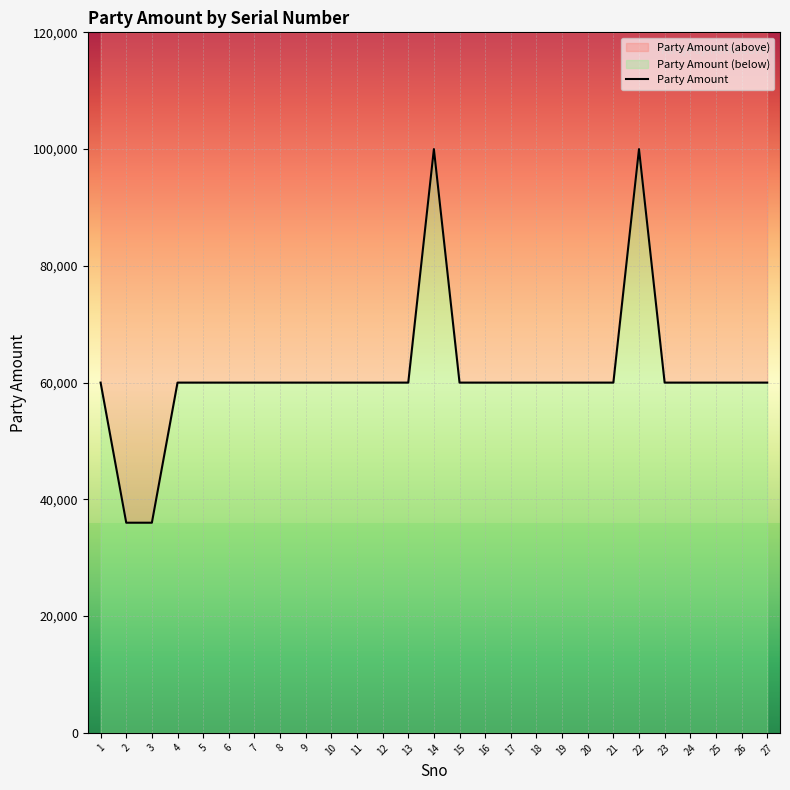

What is the value of the 4th point from the left?

60000